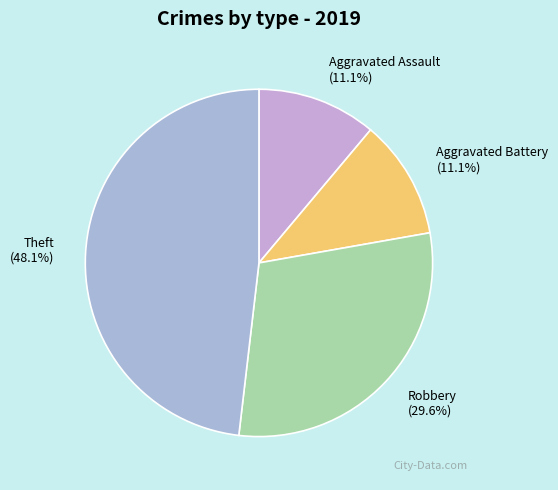

Which category has the biggest portion of the pie?

Theft